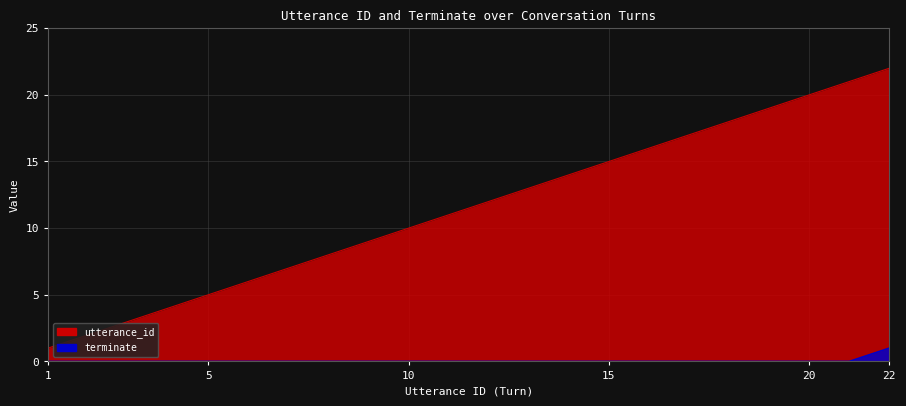

True or false: terminate and utterance_id cross at least once.

False